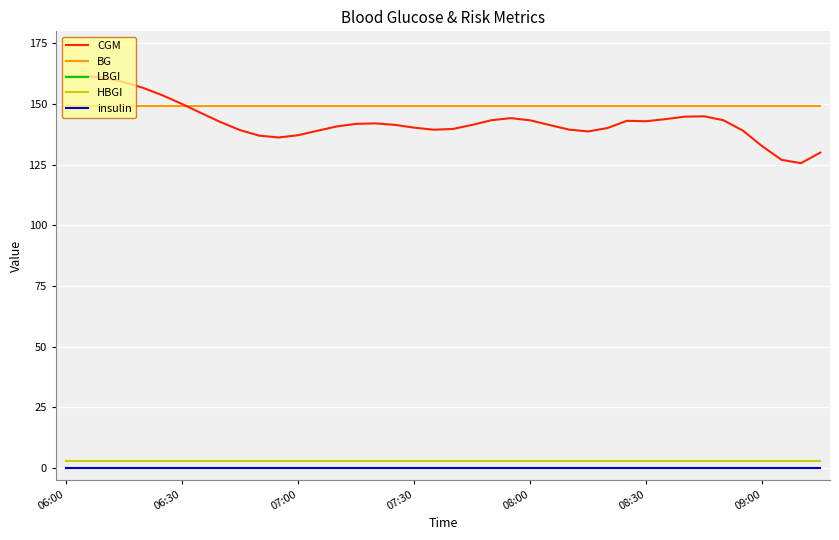

What are all the series names shown in the legend?

CGM, BG, LBGI, HBGI, insulin